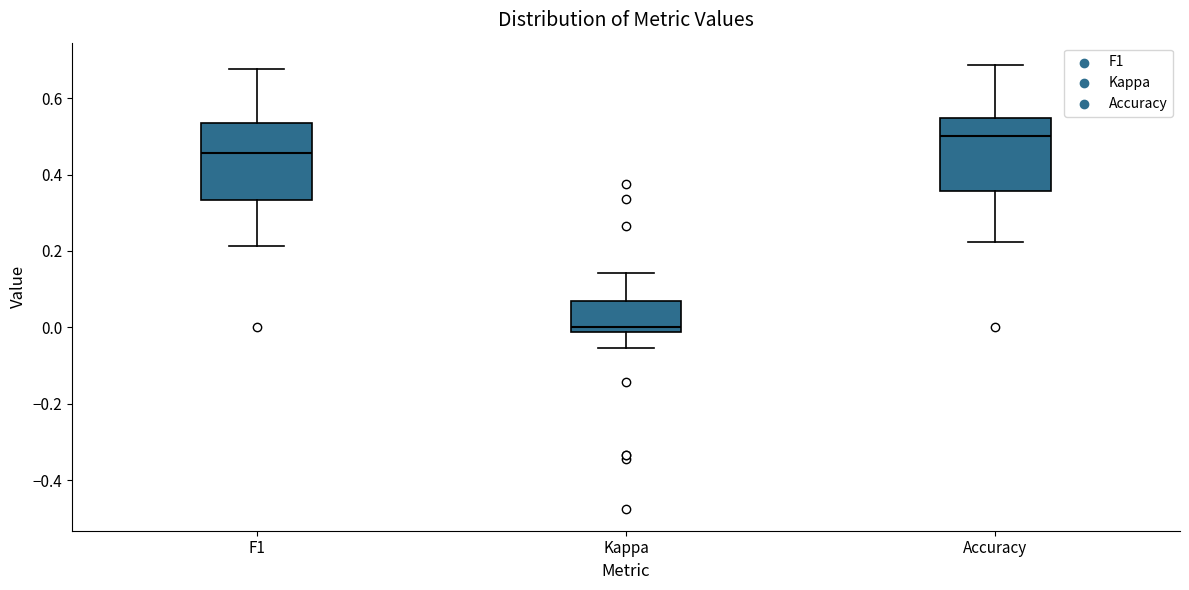

Where is the lower edge of the box for Kappa on the y-axis? The values are not printed on the chart, so give them approximately, as read against the axis.

-0.02